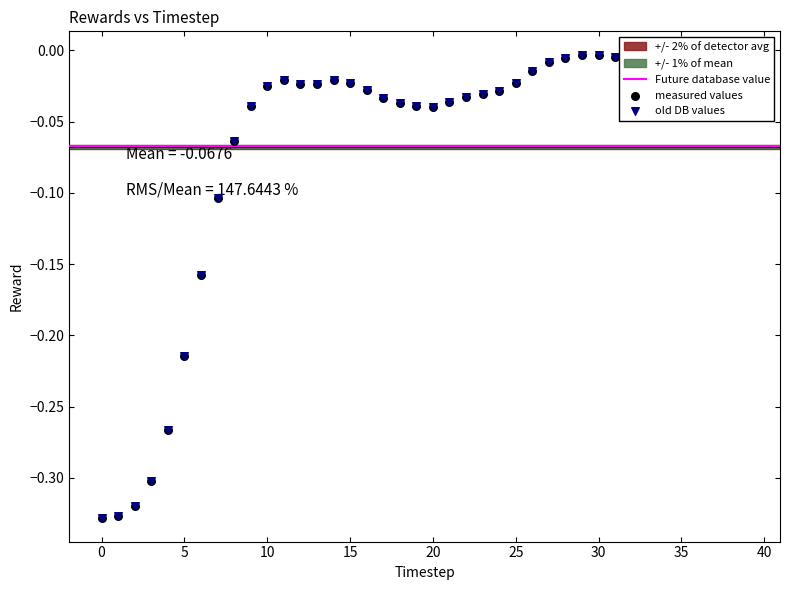

Which series has the widest spread of Y values?

rewards